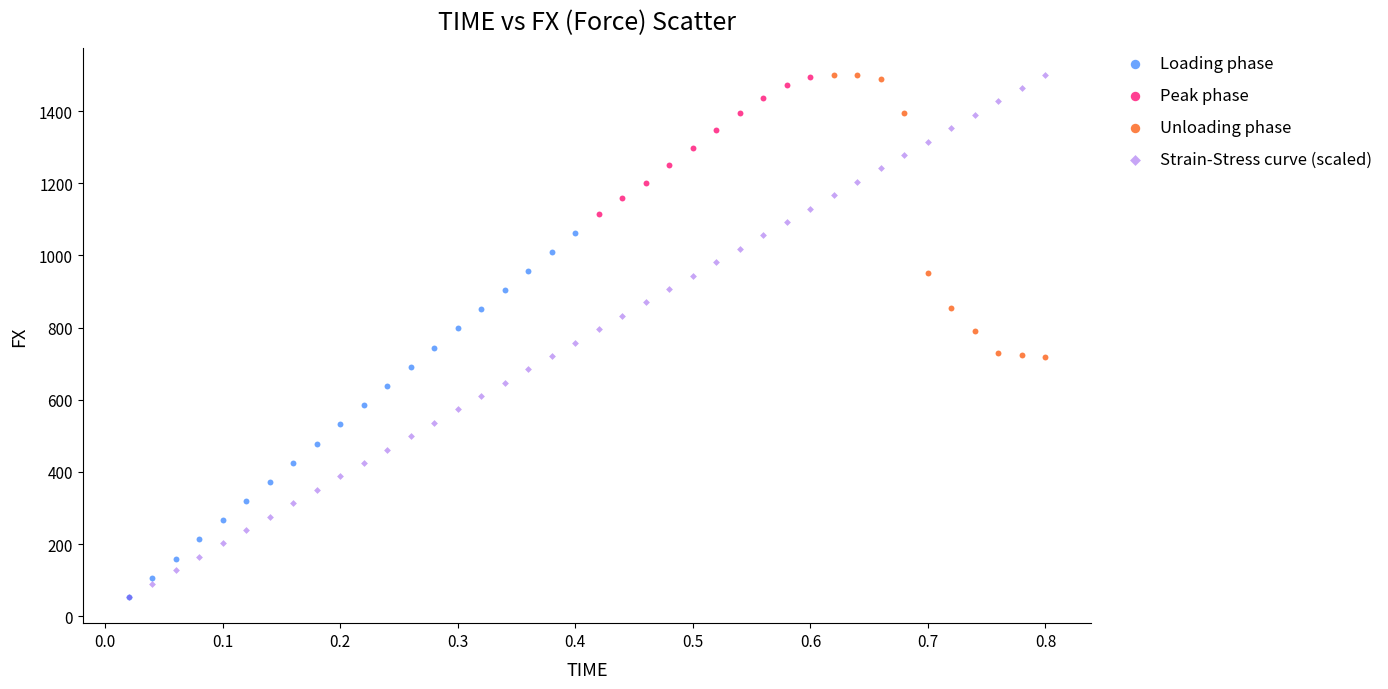

Which series has the largest Y range (max minus min)?

Strain-Stress curve (scaled)